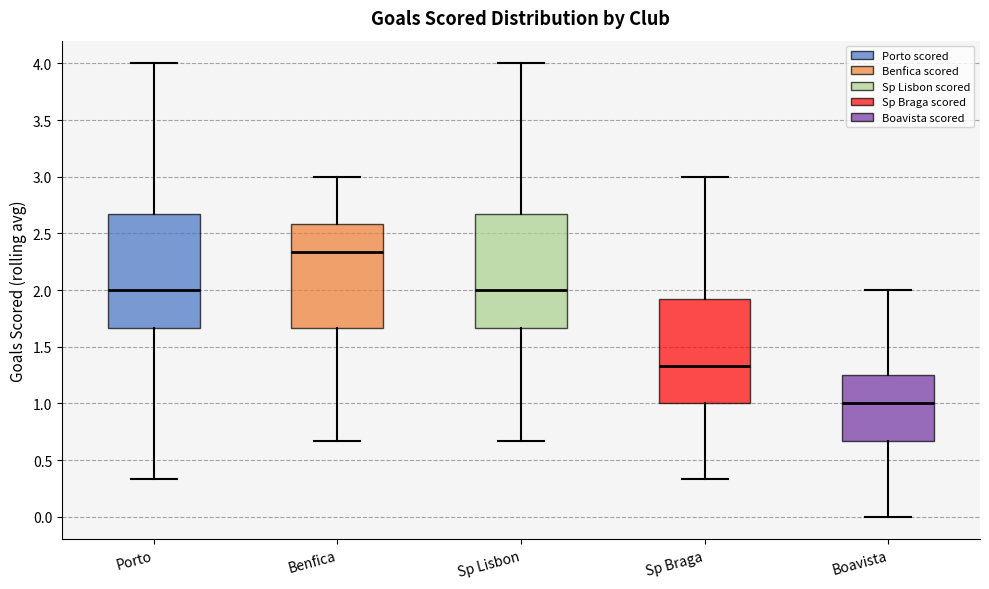

Reading left to right, read every box against the y-axis: the position of its median line, the range the box covers, and the ends of its whiskers. The values are not printed on the chart, so give them approximately, as read against the axis.

Porto: median 2.00, box 1.65 to 2.65, whiskers 0.35 to 4.00
Benfica: median 2.35, box 1.65 to 2.60, whiskers 0.65 to 3.00
Sp Lisbon: median 2.00, box 1.65 to 2.65, whiskers 0.65 to 4.00
Sp Braga: median 1.35, box 1.00 to 1.90, whiskers 0.35 to 3.00
Boavista: median 1.00, box 0.65 to 1.25, whiskers 0.00 to 2.00